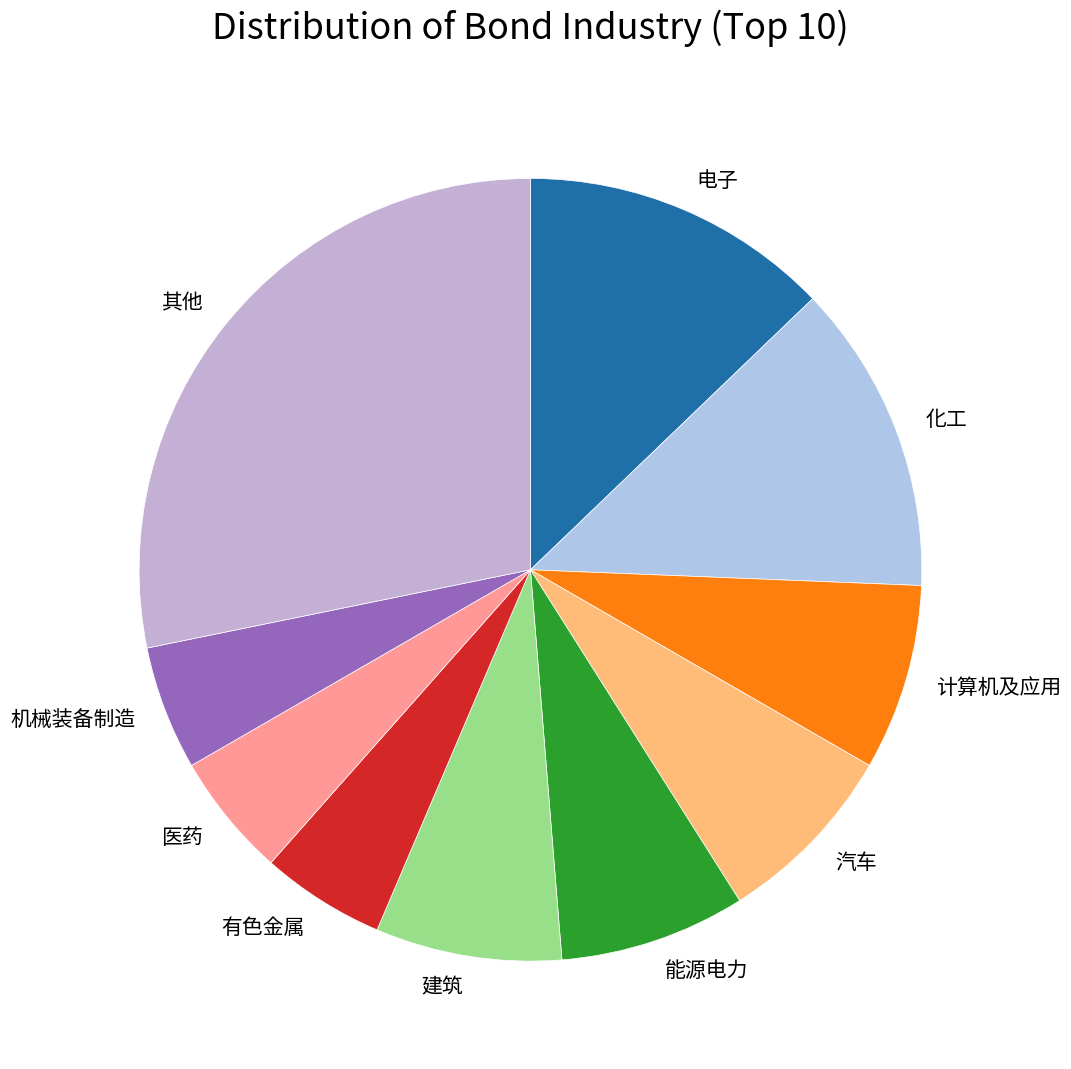

Combined, do 有色金属 and 化工 account for over 50%?

No